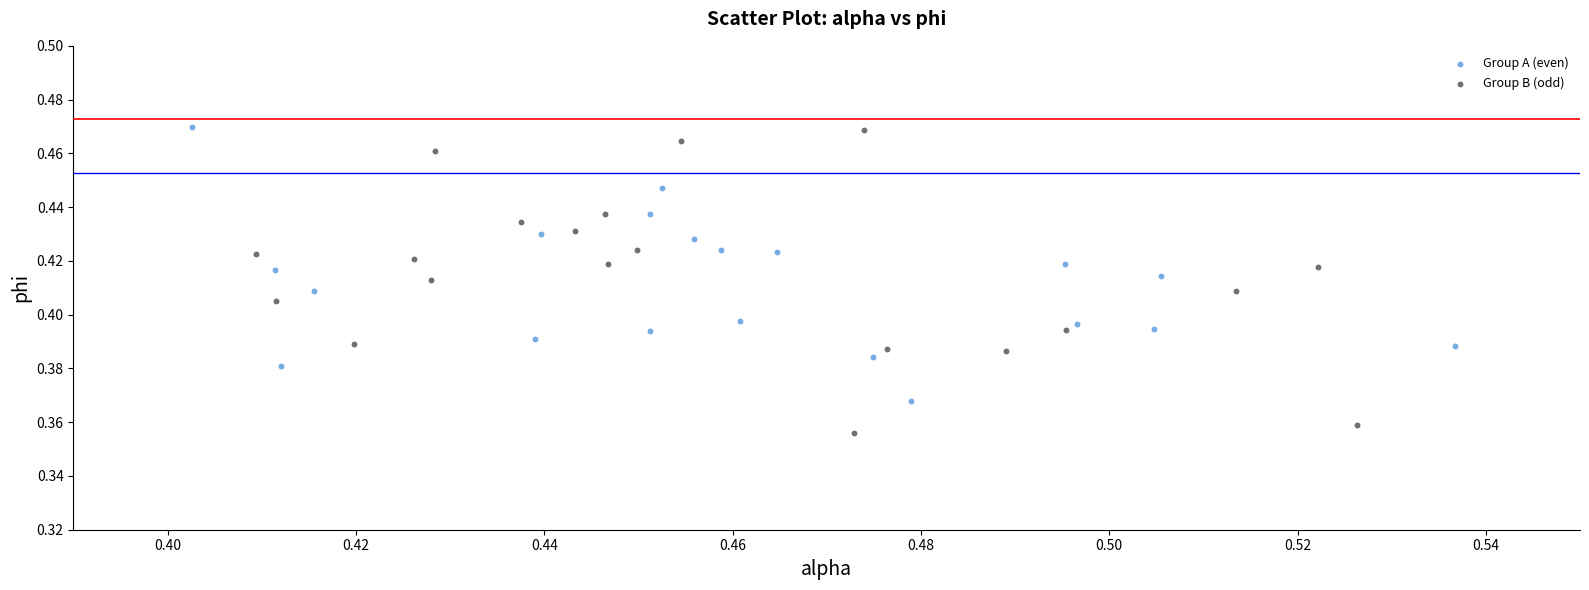

Which series has the largest Y range (max minus min)?

Group B (odd)